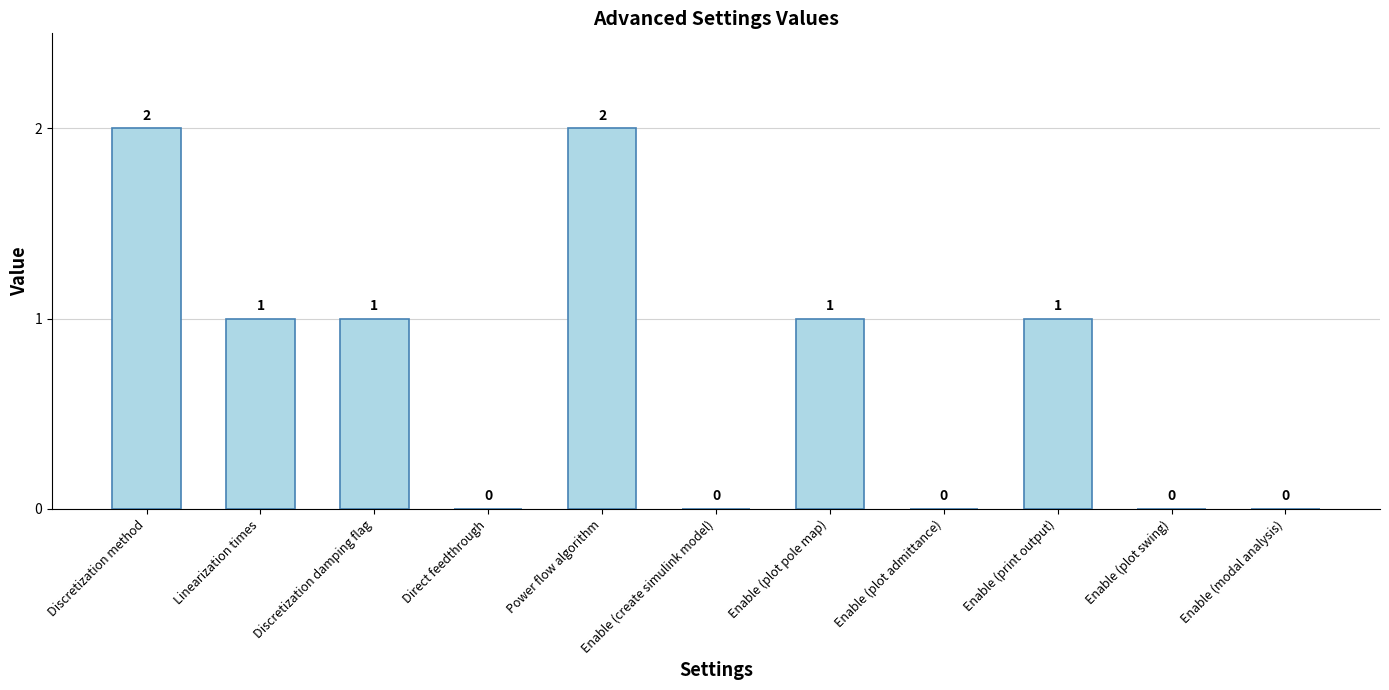

Between Discretization method and Discretization damping flag, which is larger?

Discretization method